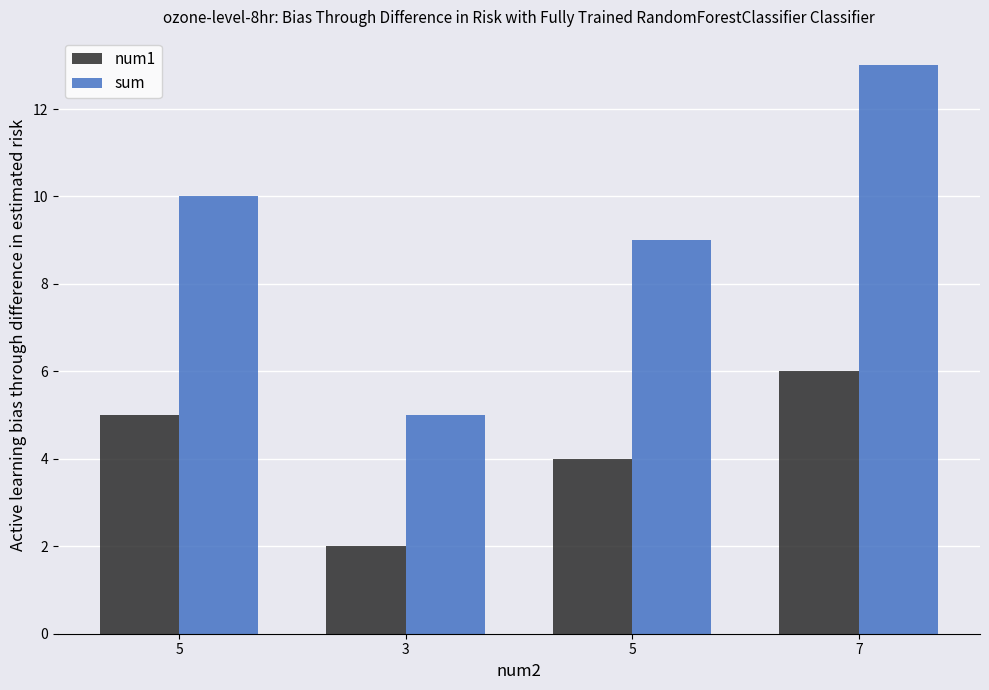

List the series in order of their peak value, highest first.

sum, num1